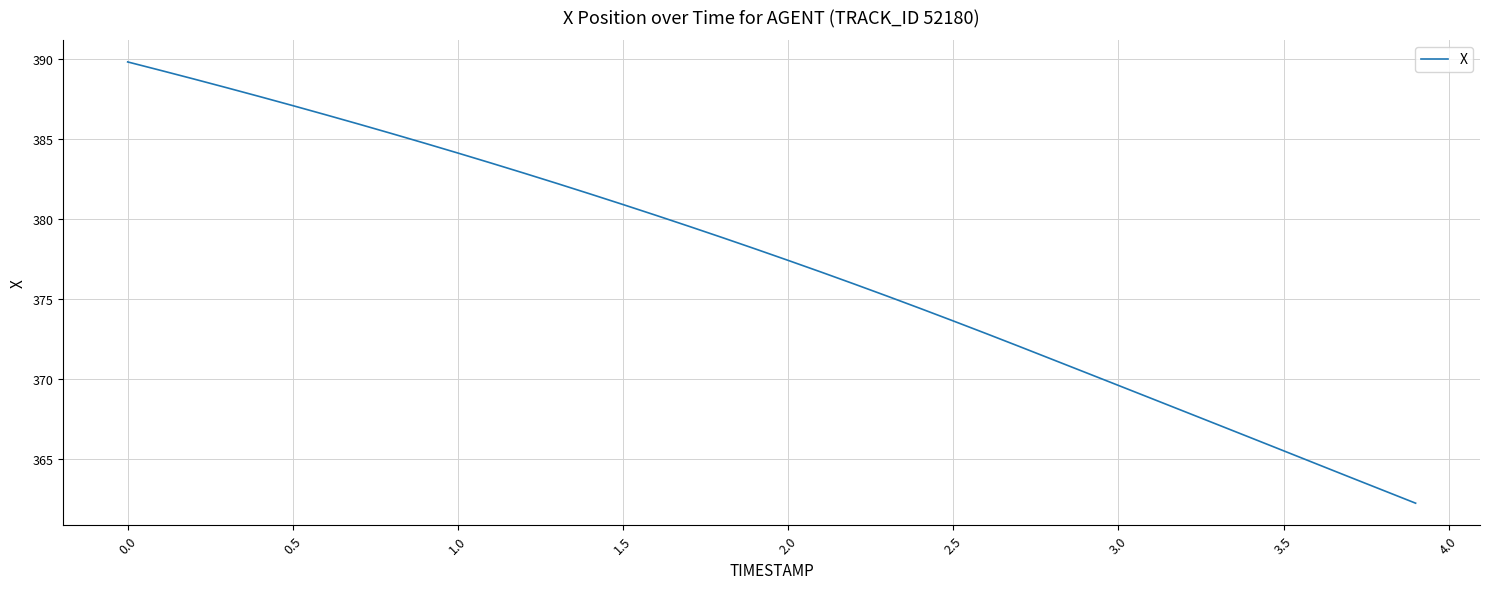

At which label does the data first exceed 378?

0.0